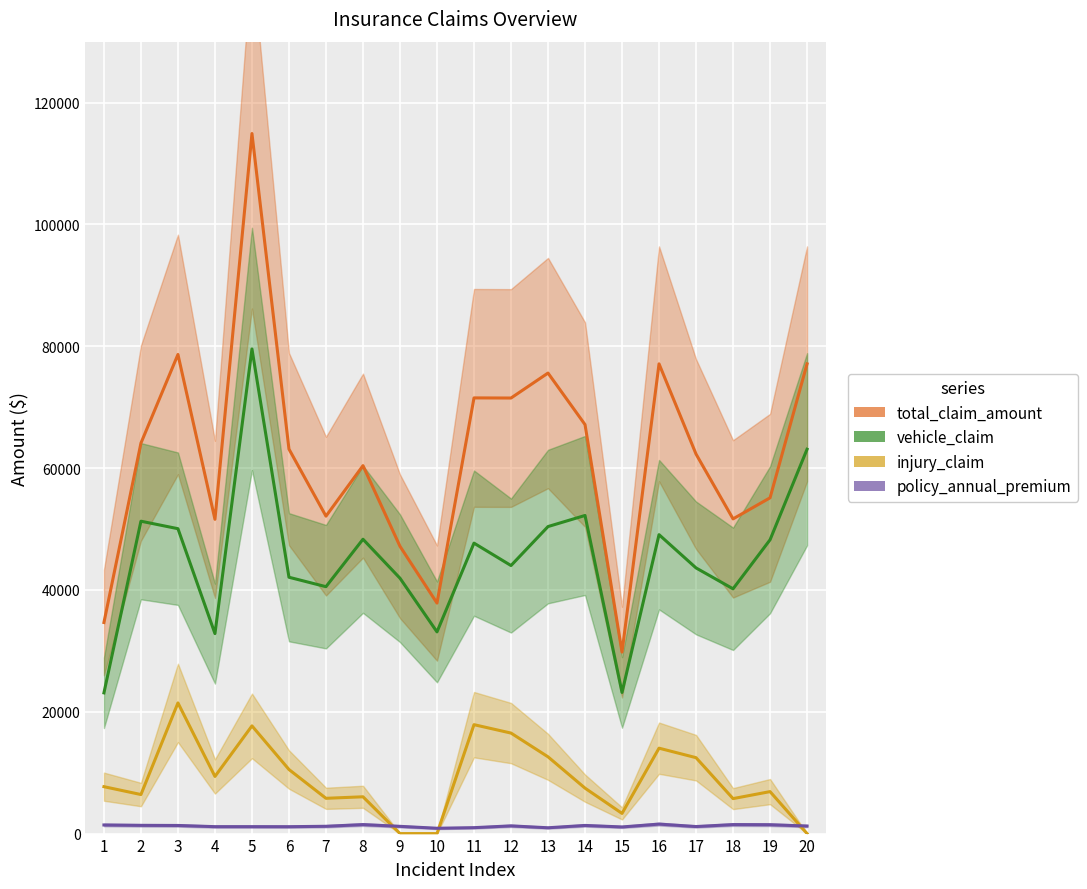

Reading right to left, what are all the values shown in this chart?

total_claim_amount: 77110	55120	51660	62300	77110	29790	67140	75600	71500	71520	37840	47160	60400	52110	63120	114920	51590	78650	64100	34650
vehicle_claim: 63090	48230	40180	43610	49070	23170	52220	50400	44000	47680	33110	41920	48320	40530	42080	79560	32830	50050	51280	23100
injury_claim: 0	6890	5740	12460	14020	3310	7460	12600	16500	17880	0	0	6040	5790	10520	17680	9380	21450	6410	7700
policy_annual_premium: 1240	1454	1476	1156	1558	1088	1337	954	1267	972	875	1188	1476	1199	1131	1137	1137	1333	1351	1413